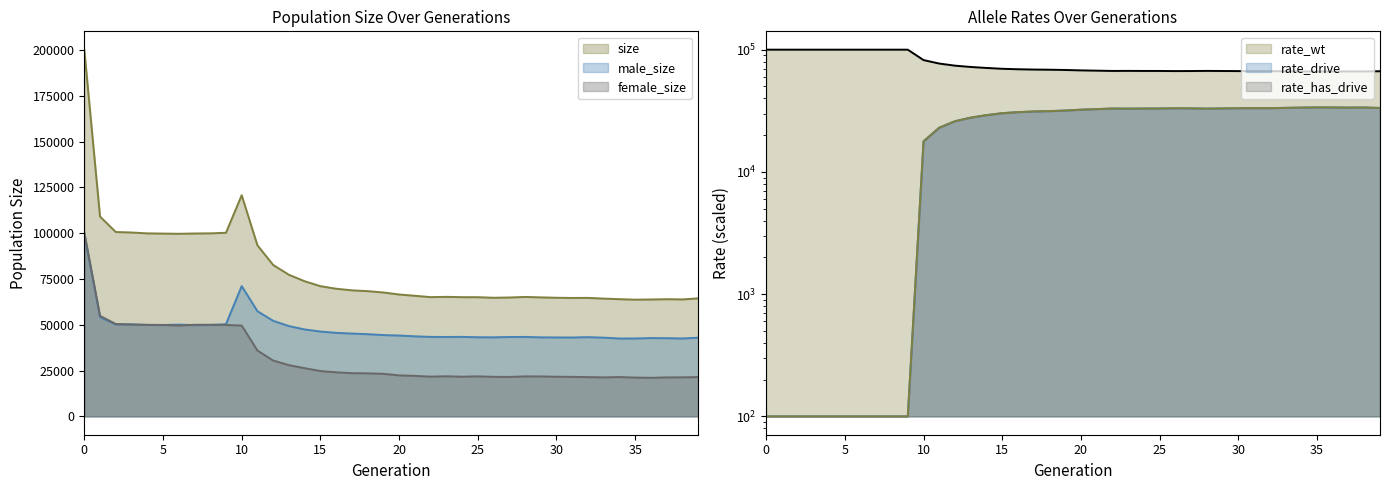

How many lines are shown in the chart?

6